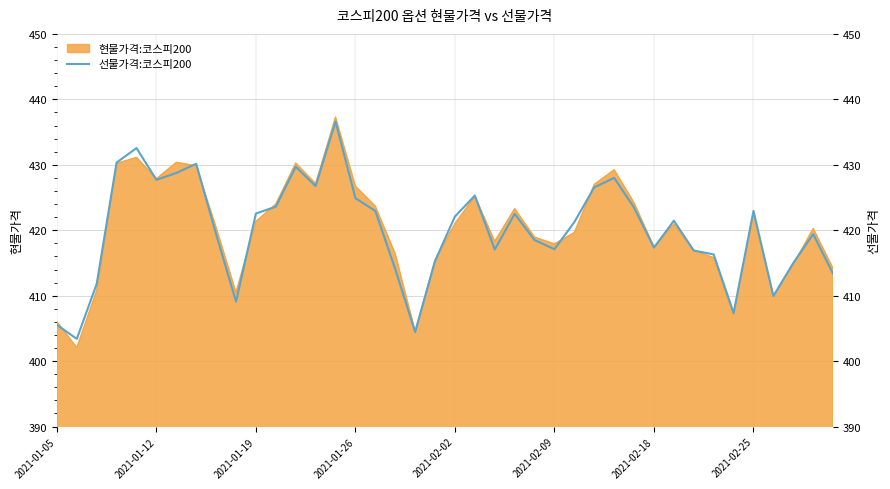

What is the value of the 33rd point from the left?

416.9